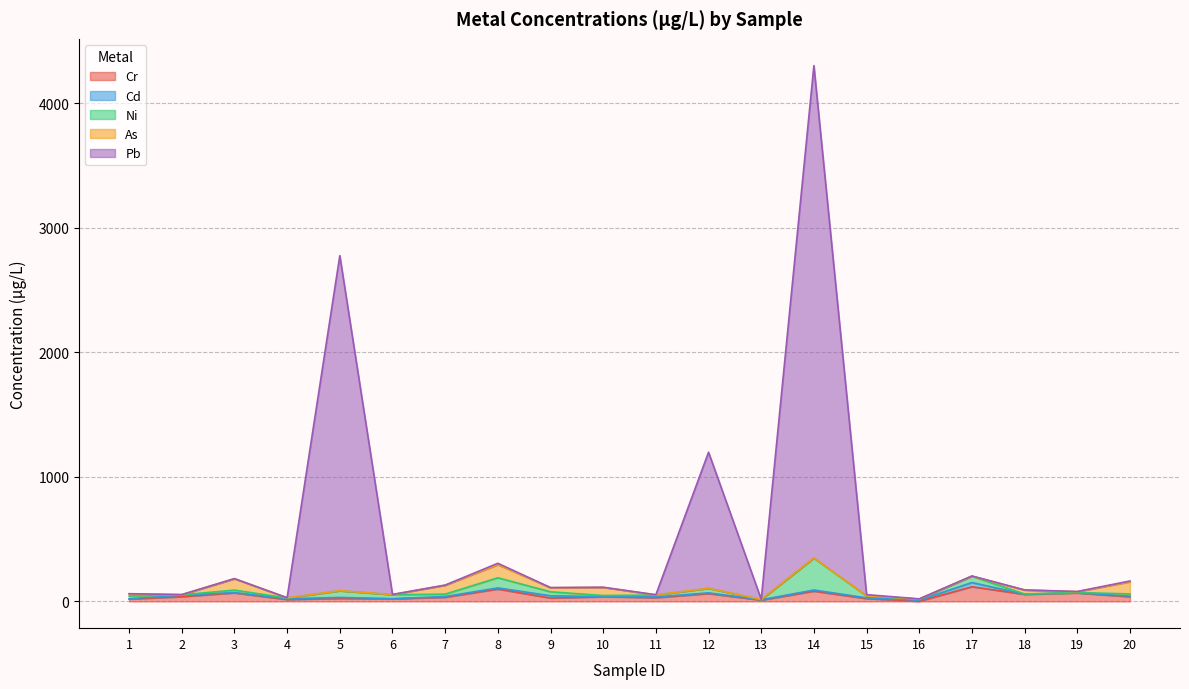

What is the approximate value of Pb at 15?

9.1